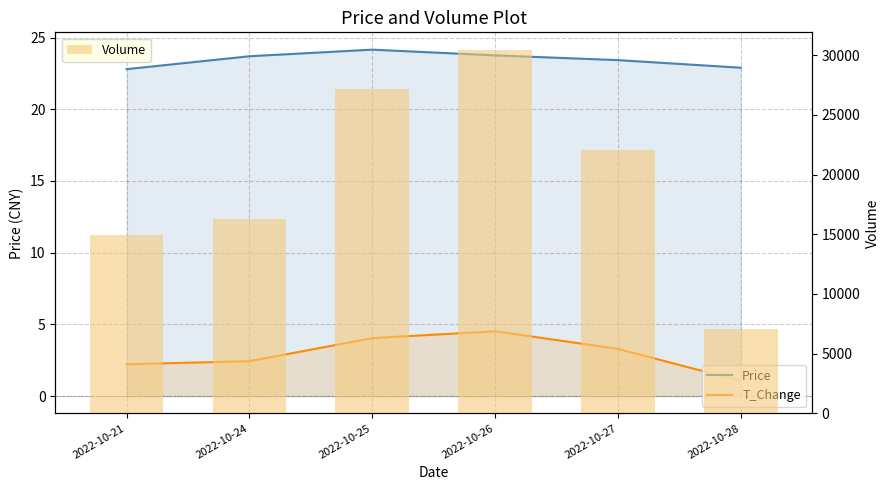

What is the maximum value for Price?

24.2